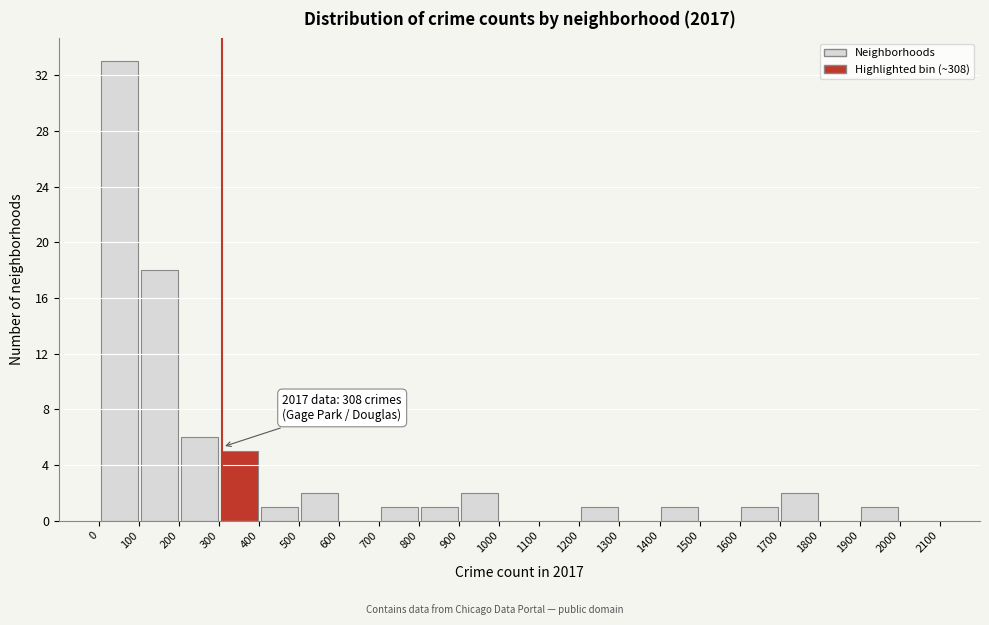

Over which range of the x-axis is the bar tallest?

0 to 100